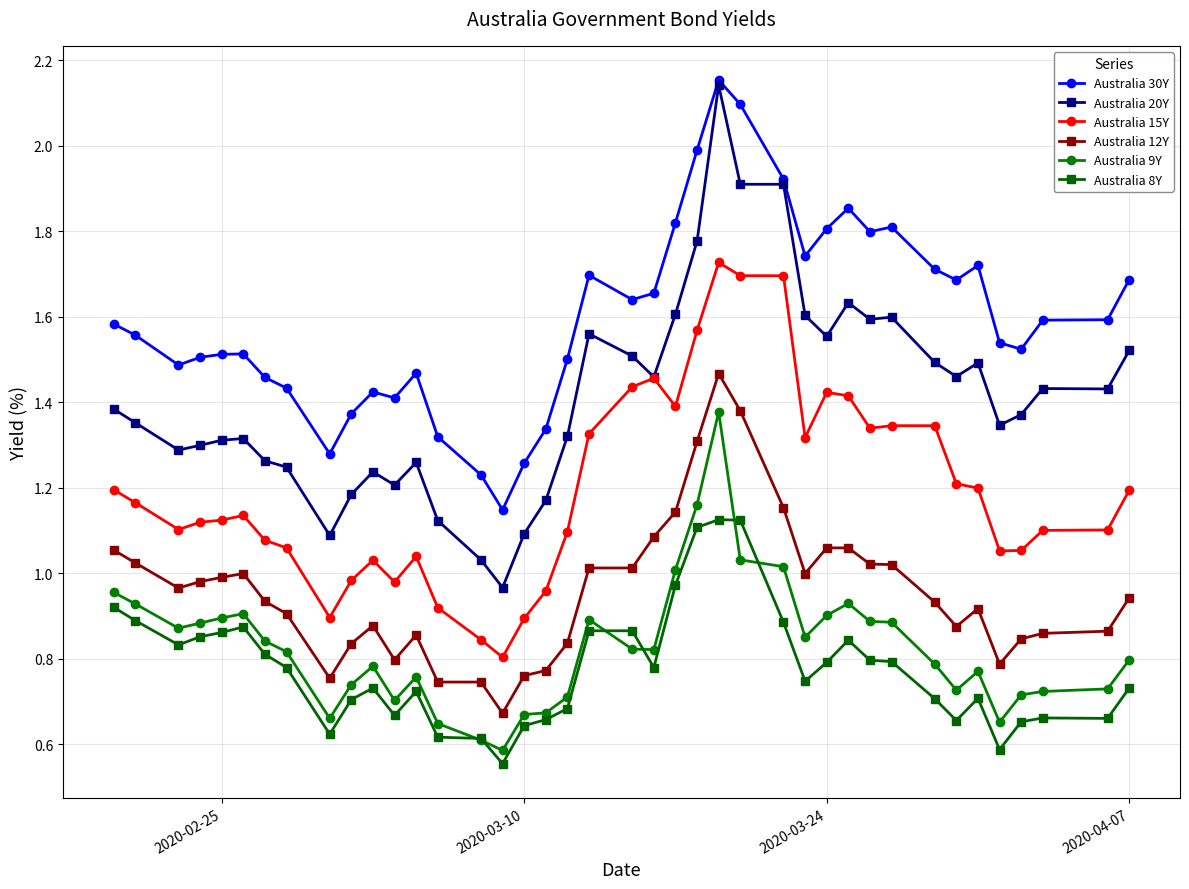

How many lines are shown in the chart?

6